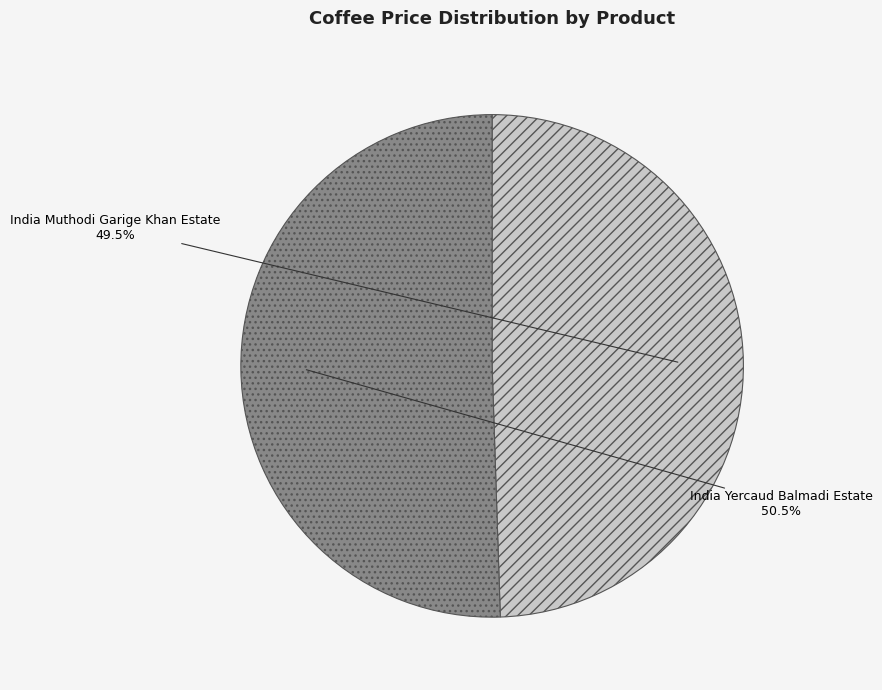

The India Muthodi Garige Khan Estate slice represents 41% of the pie. True or false?

False